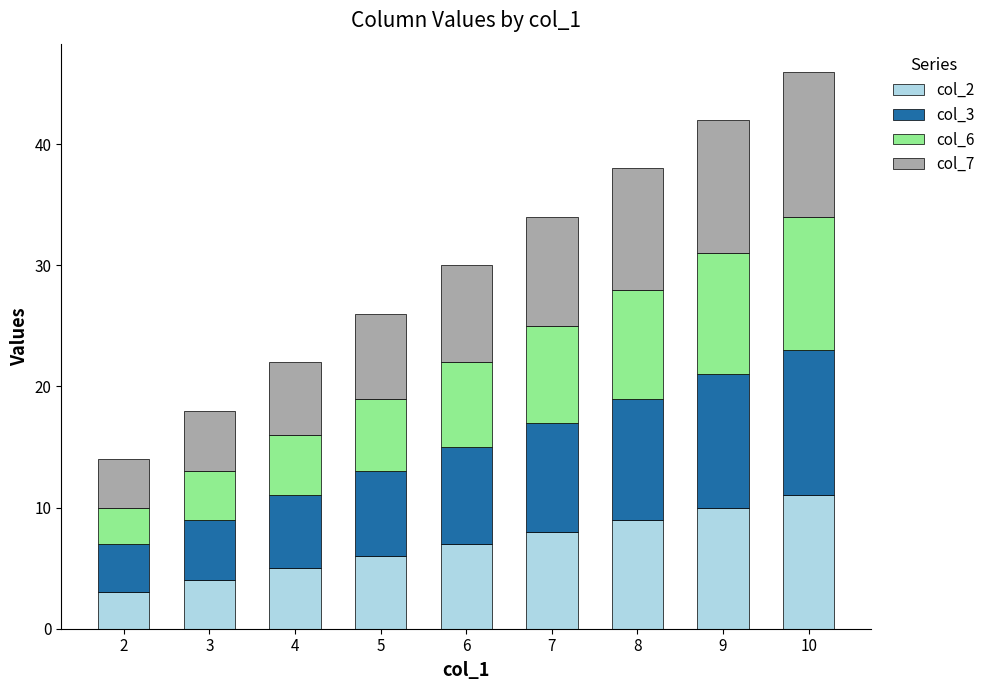

At which category is the sum across all series the highest?

10